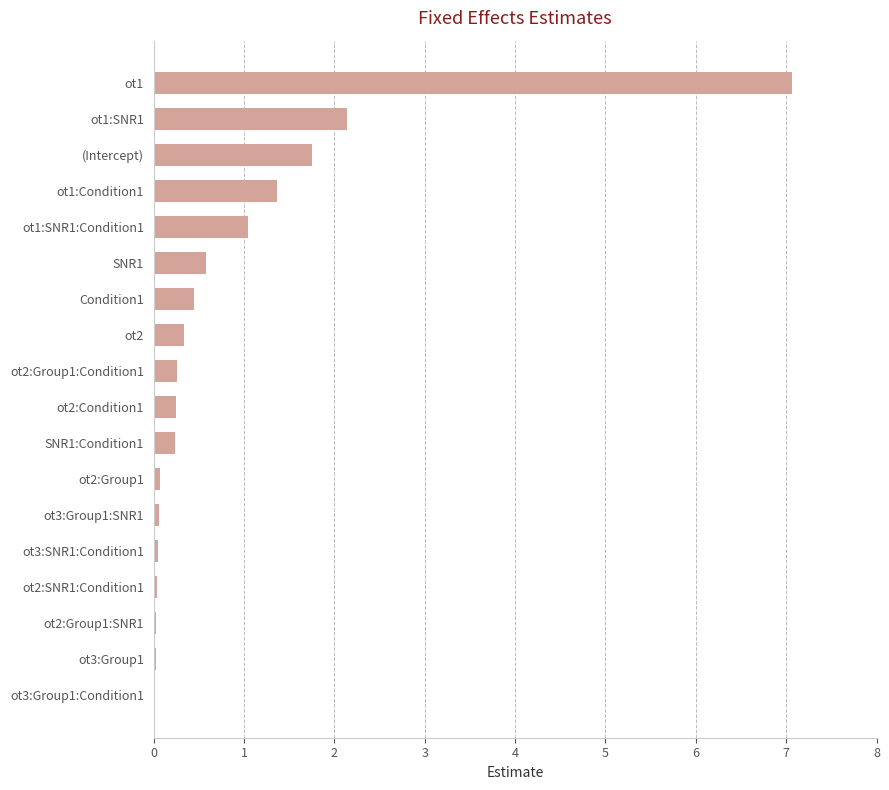

True or false: the data shows 0.8 at Condition1.

False